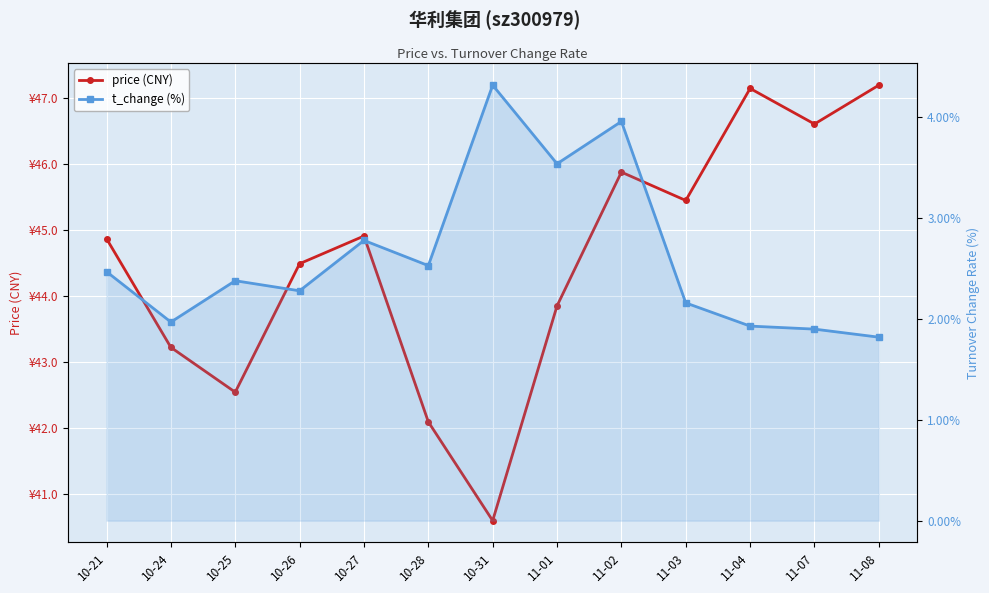

True or false: price (CNY) and t_change (%) intersect in this chart.

False